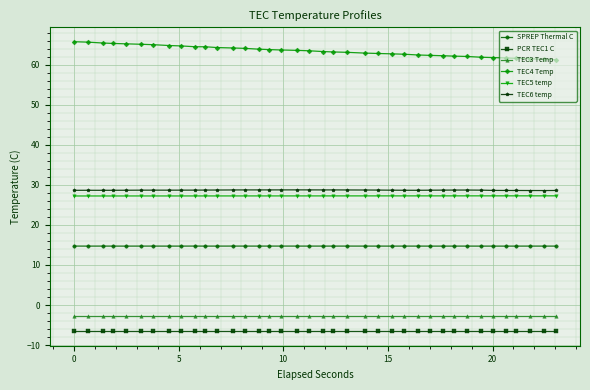

What are all the series names shown in the legend?

SPREP Thermal C, PCR TEC1 C, TEC3 Temp, TEC4 Temp, TEC5 temp, TEC6 temp